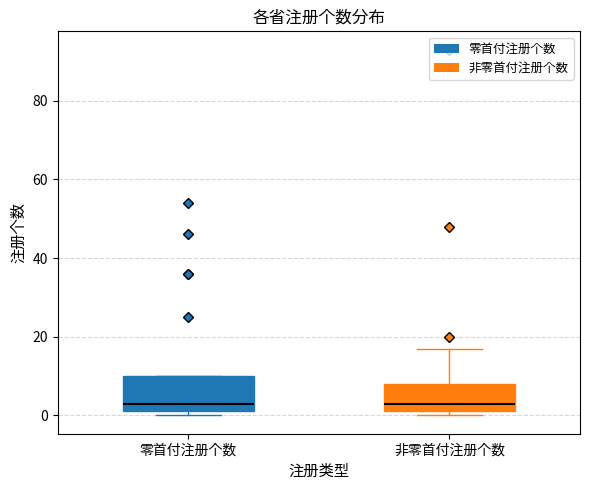

Reading left to right, read every box against the y-axis: the position of its median line, the range the box covers, and the ends of its whiskers. The values are not printed on the chart, so give them approximately, as read against the axis.

零首付注册个数: median 4, box 2 to 10, whiskers 0 to 10
非零首付注册个数: median 4, box 2 to 8, whiskers 0 to 18